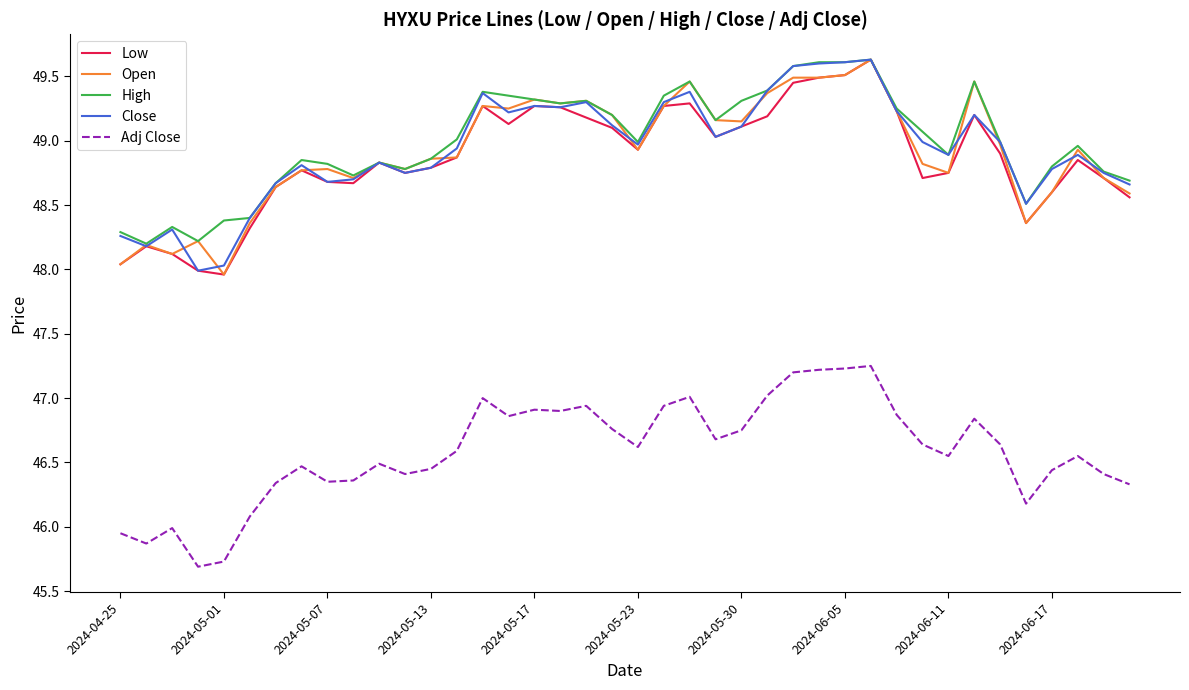

What is the maximum value shown in the chart?

49.6